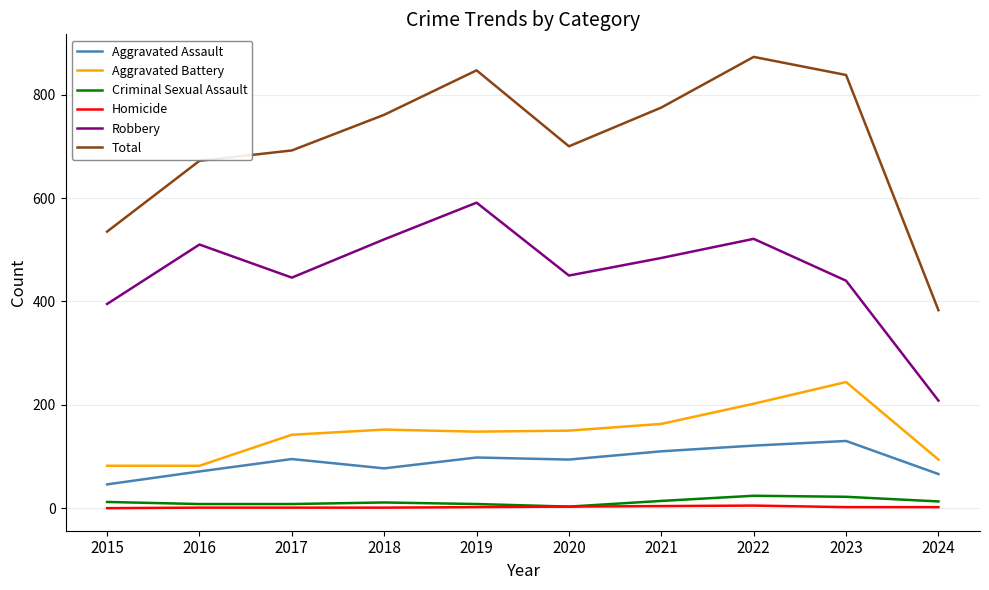

The value of Total at 2017 is 1201. True or false?

False